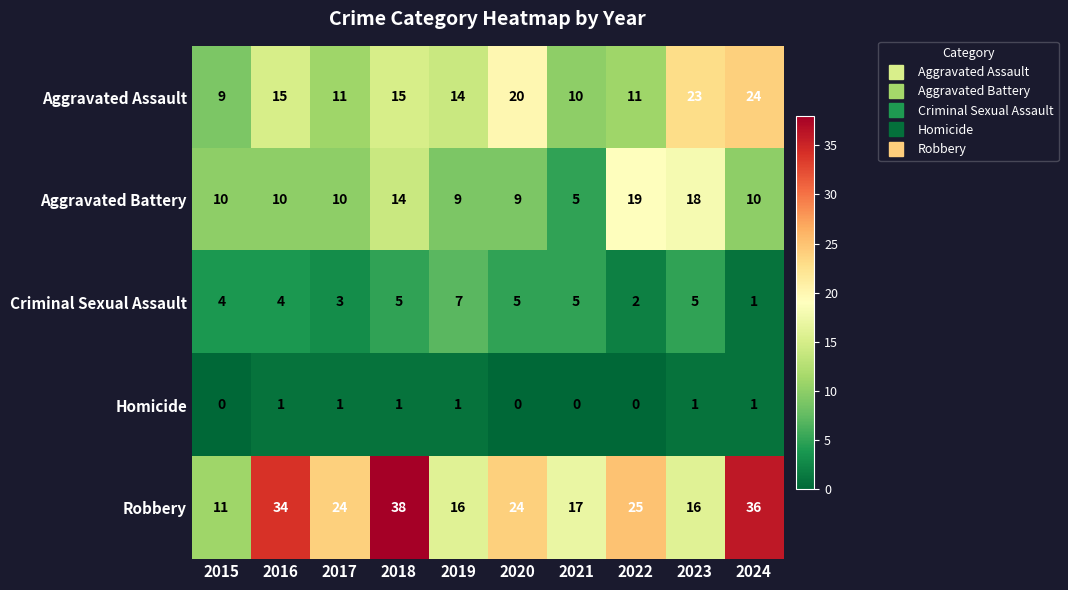

The Criminal Sexual Assault series shows 1 at 2017. True or false?

False